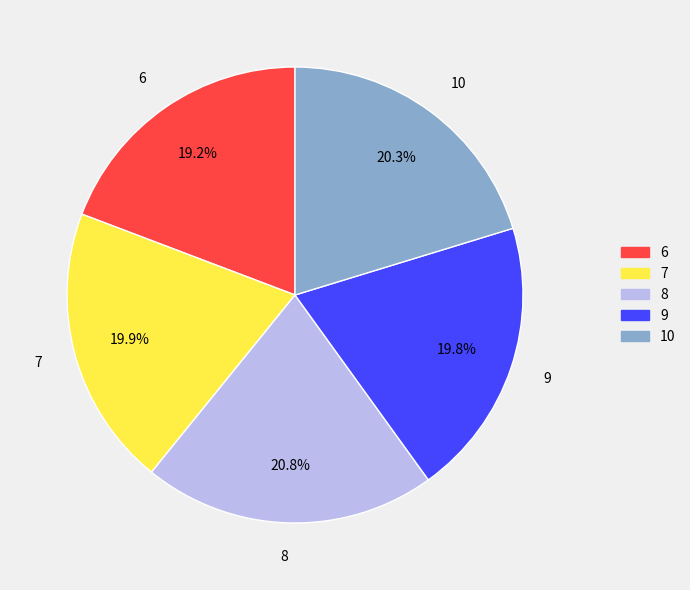

How many segments does this pie chart have?

5